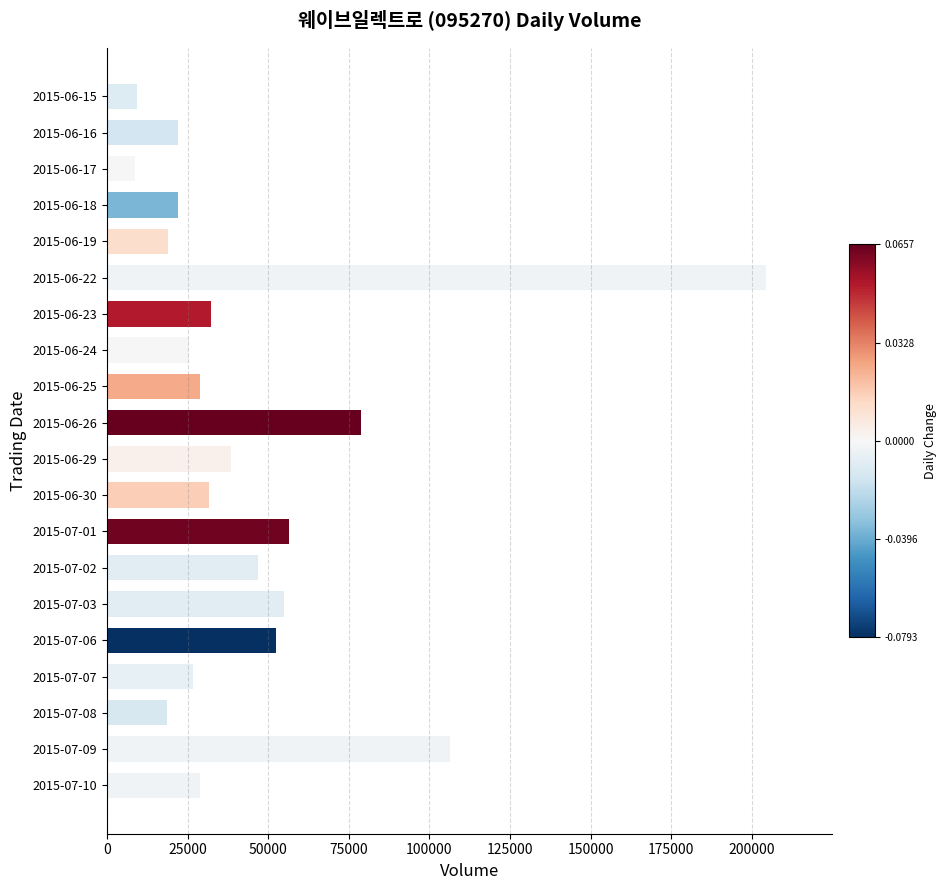

What is the value of the 1st bar from the top?

9294